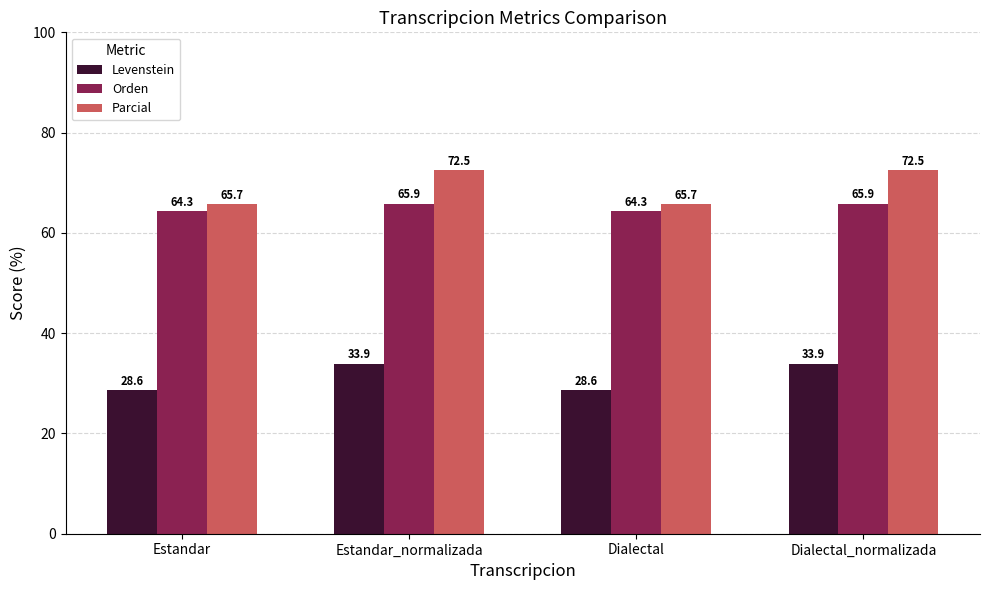

What is the spread (max minus min) of values at Dialectal?

37.1